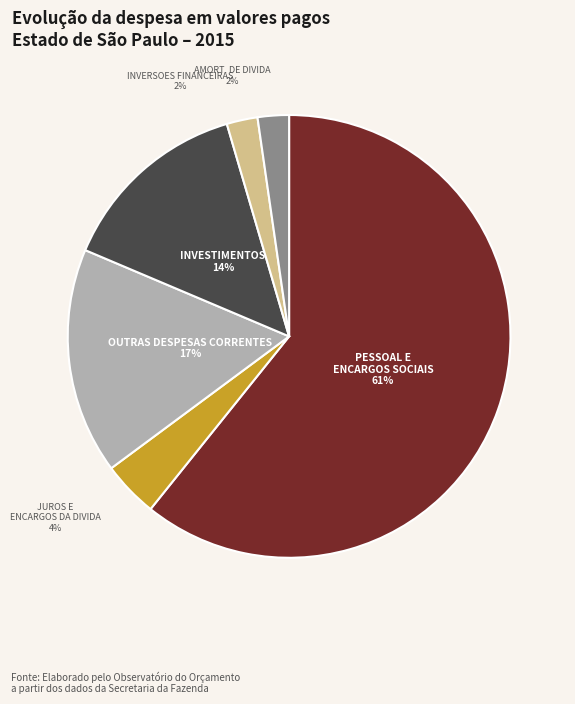

To the nearest percent, what is the difference between the largest and smallest slice percentages?

59%